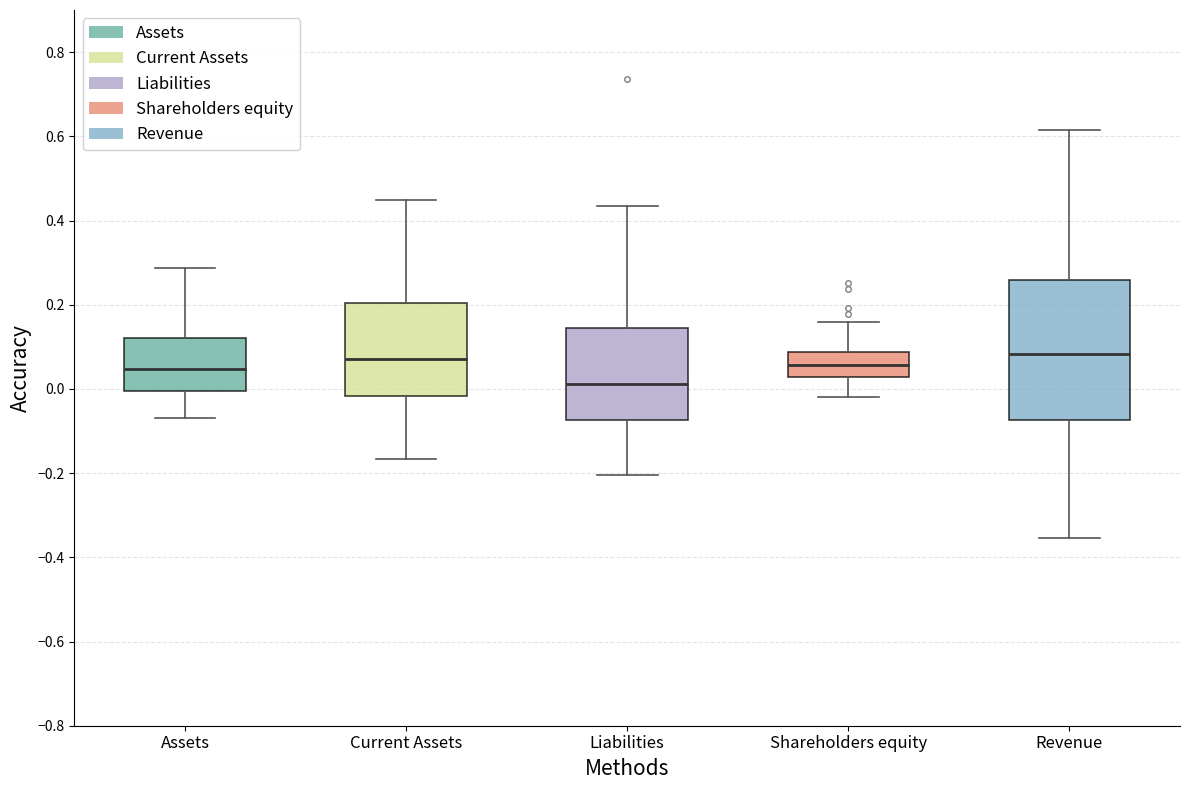

Where is the lower edge of the box for Current Assets on the y-axis? The values are not printed on the chart, so give them approximately, as read against the axis.

-0.02